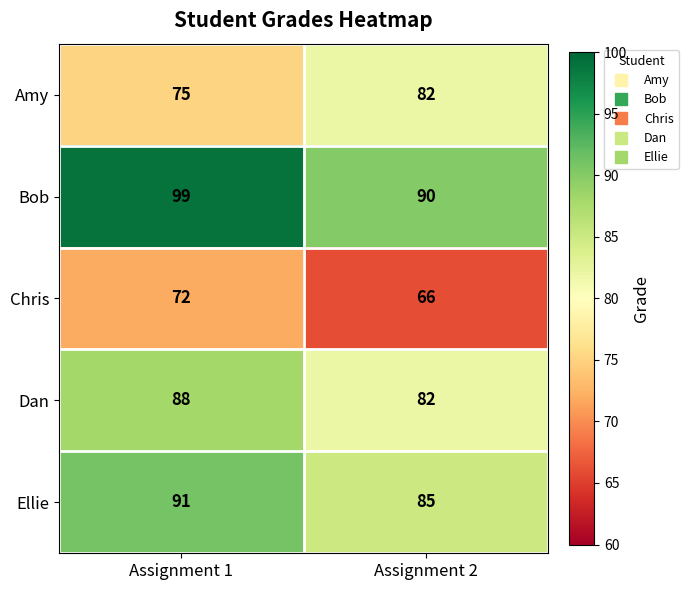

At Assignment 1, list the series in order from smallest to largest.

Chris, Amy, Dan, Ellie, Bob